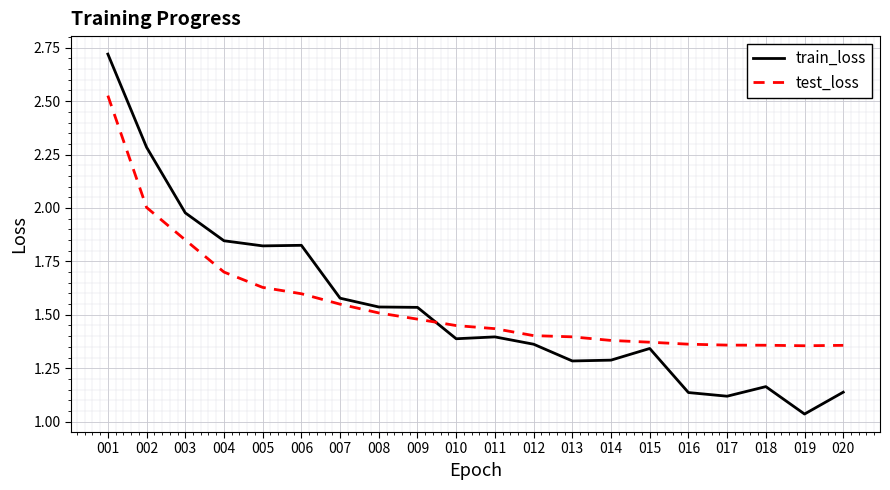

What is the difference between the highest and lowest values at 010?

0.1